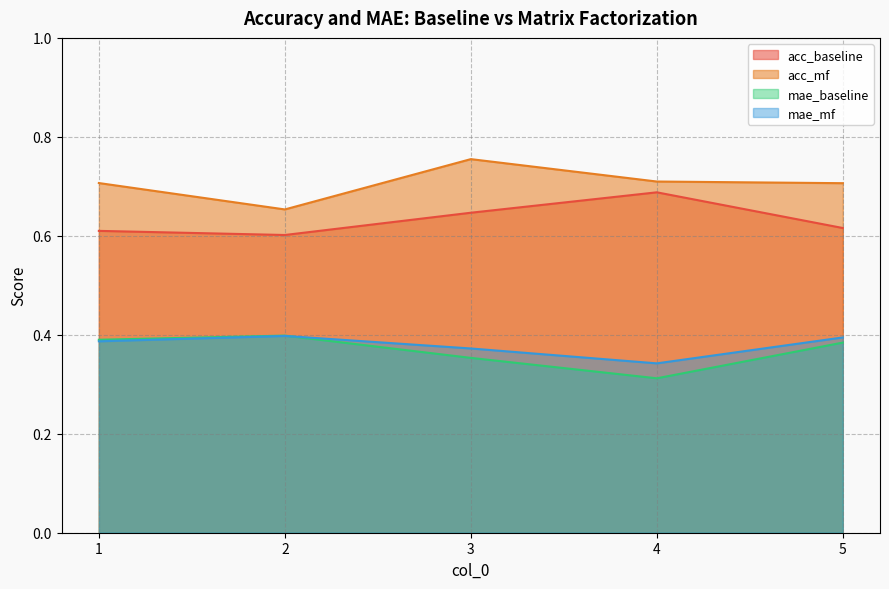

What is the spread (max minus min) of values at 4?

0.4